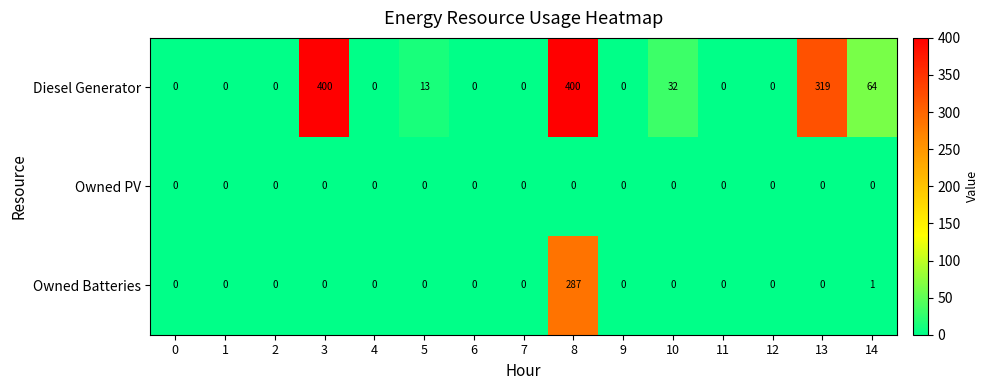

What is the total value across all series at 5?

13